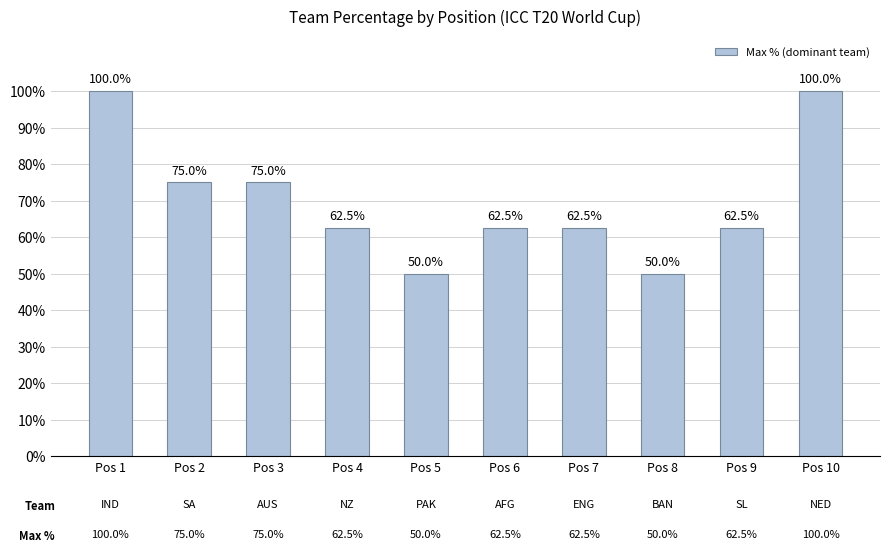

The value at Pos 9 is 62.5. True or false?

True